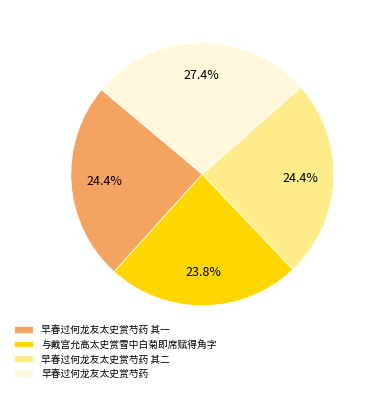

Is 早春过何龙友太史赏芍药 其一 the majority of the pie?

No